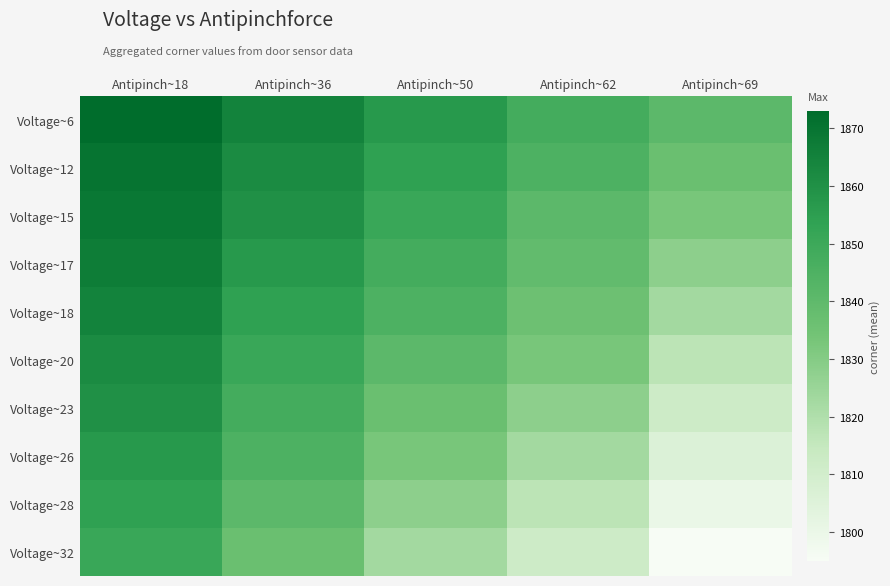

Which category has the highest value across all series?

Antipinch~18